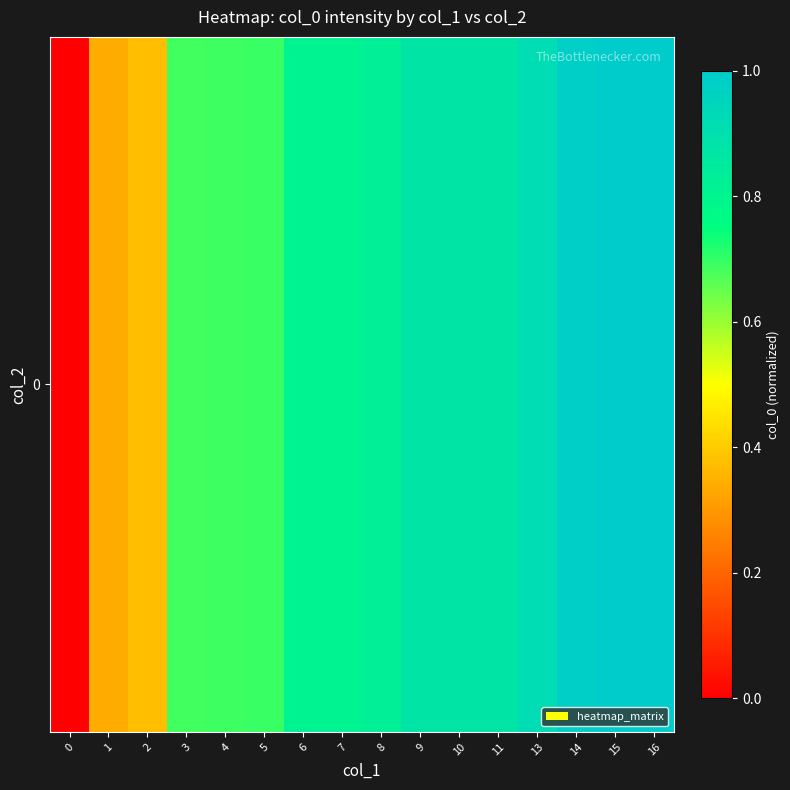

Which has a higher value, 1 or 15?

15